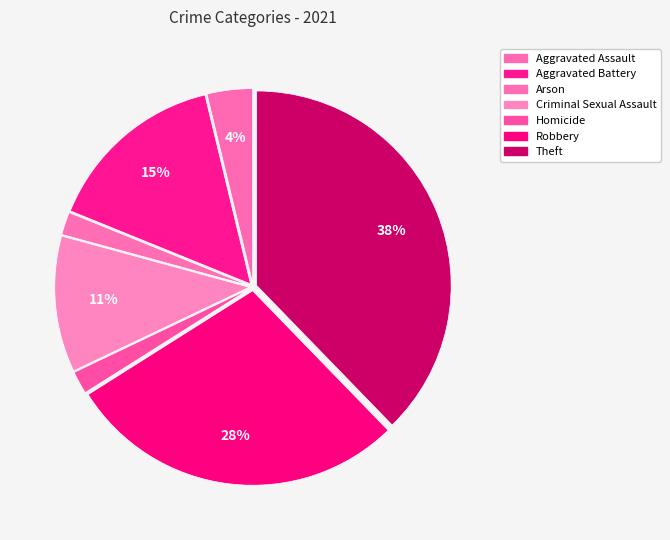

Count the number of slices in the pie.

7